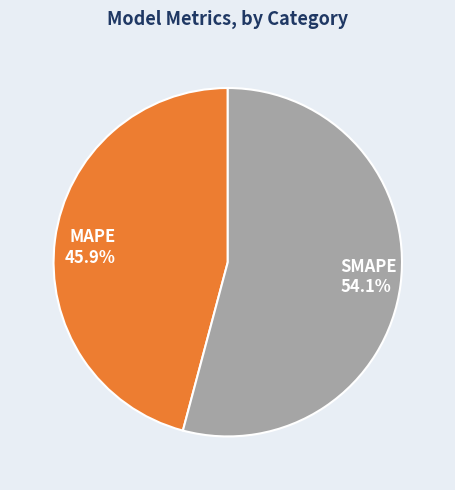

Which category accounts for the majority?

SMAPE